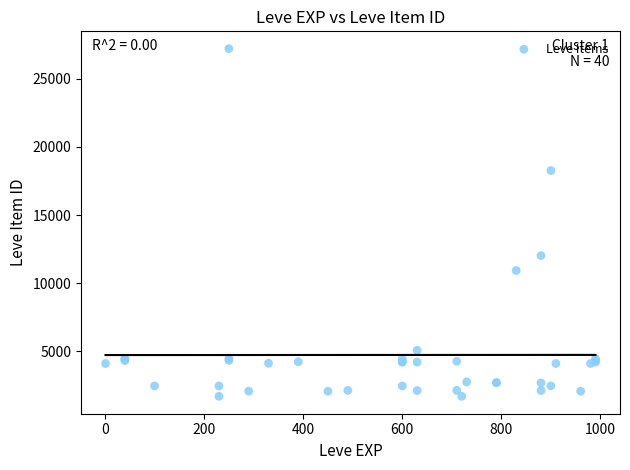

What Y value in the scatter plot is closest to 14448?

12018